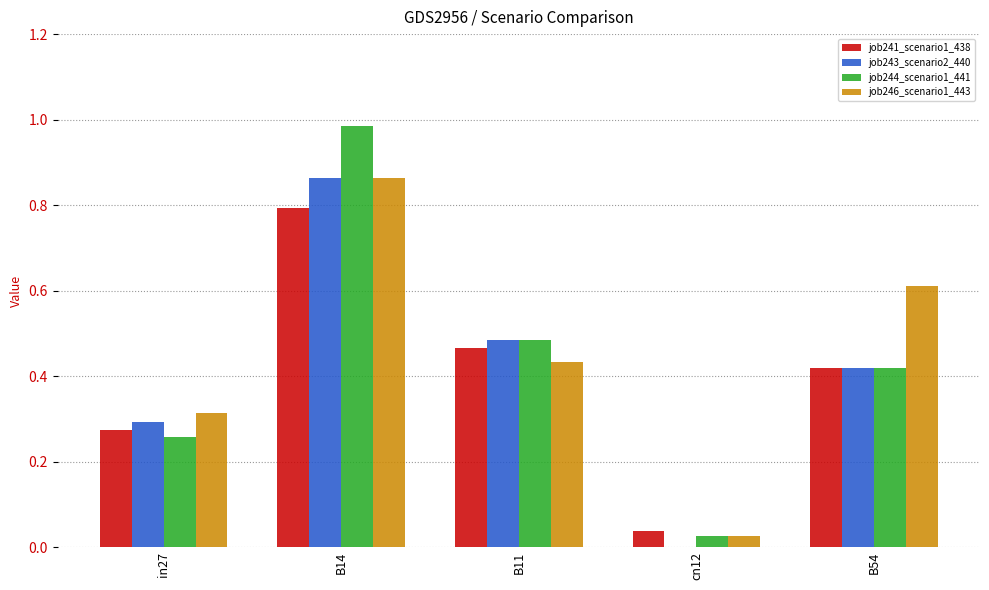

The value of job244_scenario1_441 at cn12 is 0.0. True or false?

True